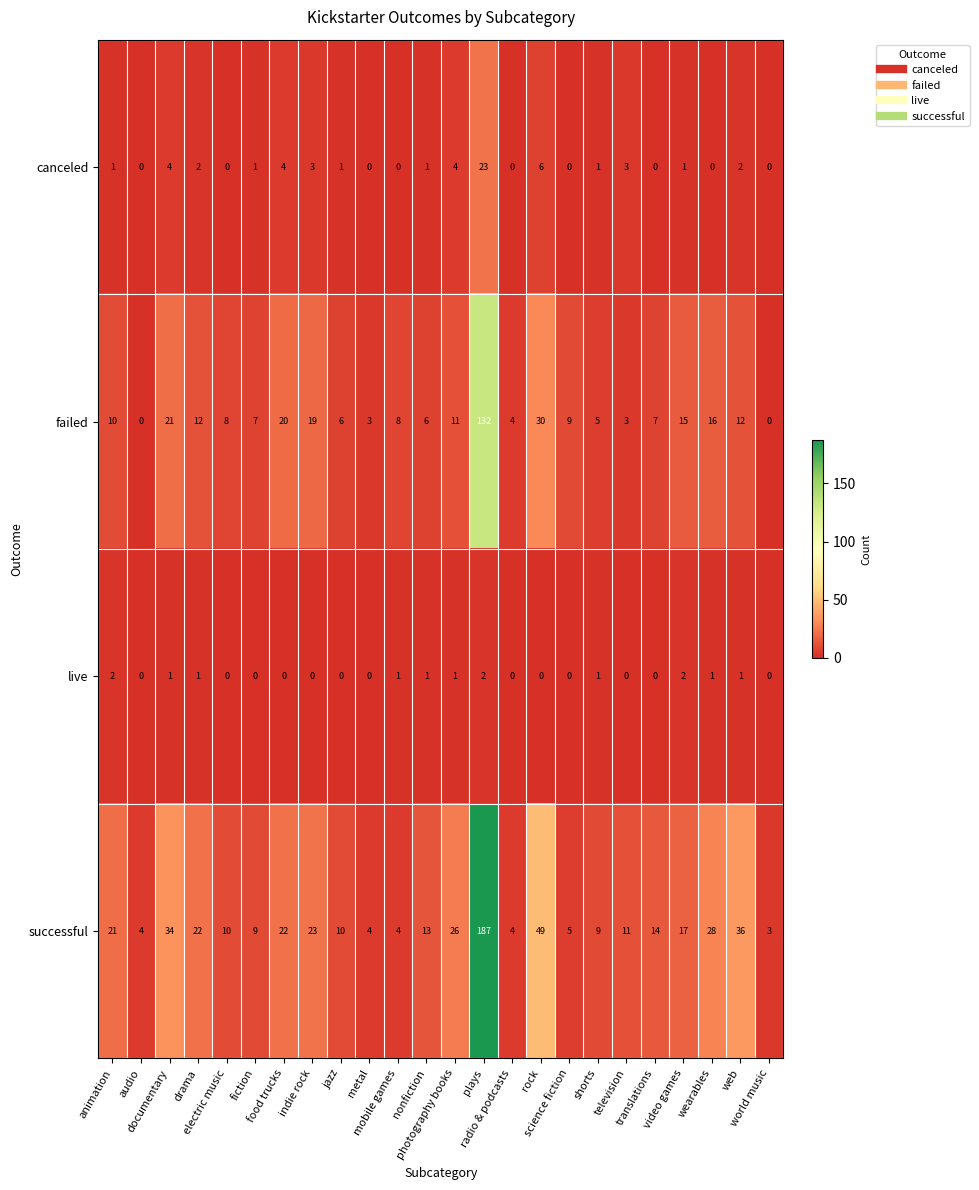

What is the difference between the highest and lowest values at documentary?

33